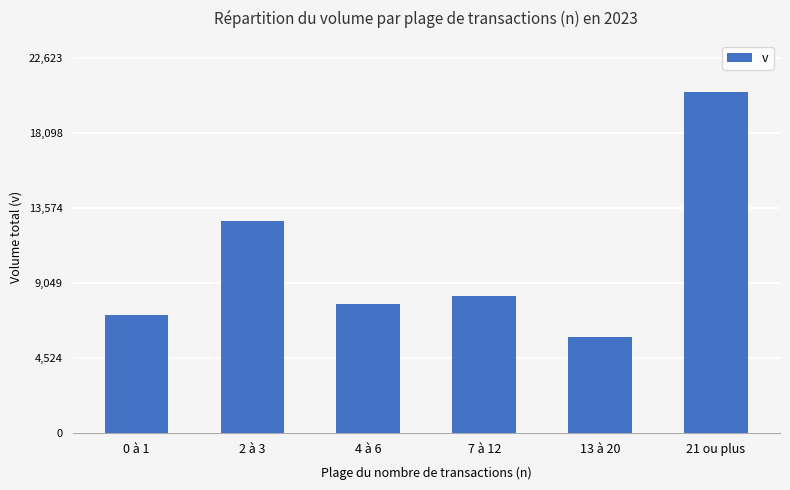

What is the sum of the values at 4 à 6 and 21 ou plus?

28313